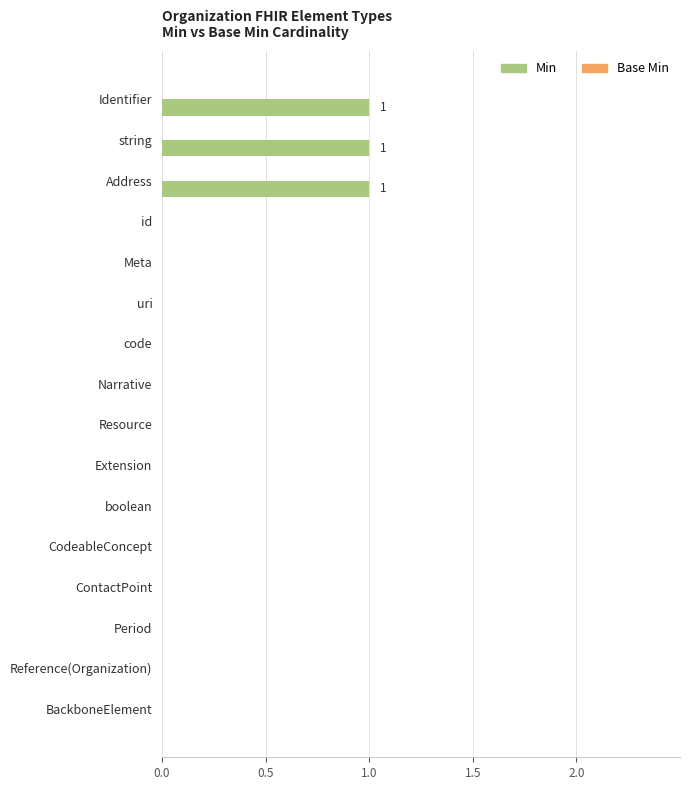

What is the sum of all values?

3